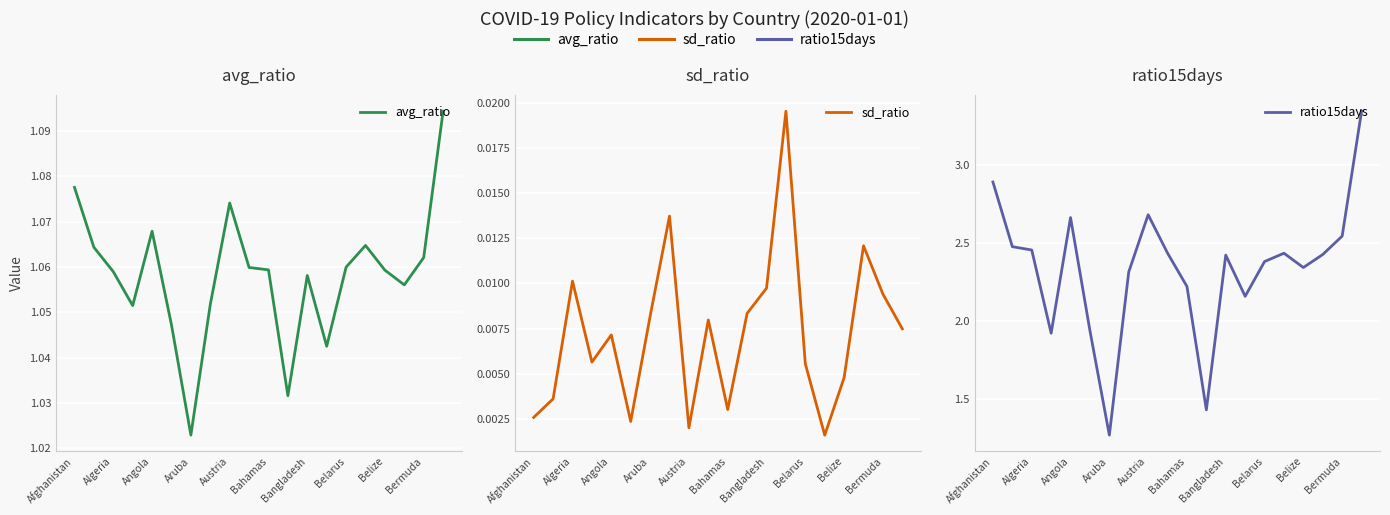

True or false: sd_ratio and ratio15days cross at least once.

False